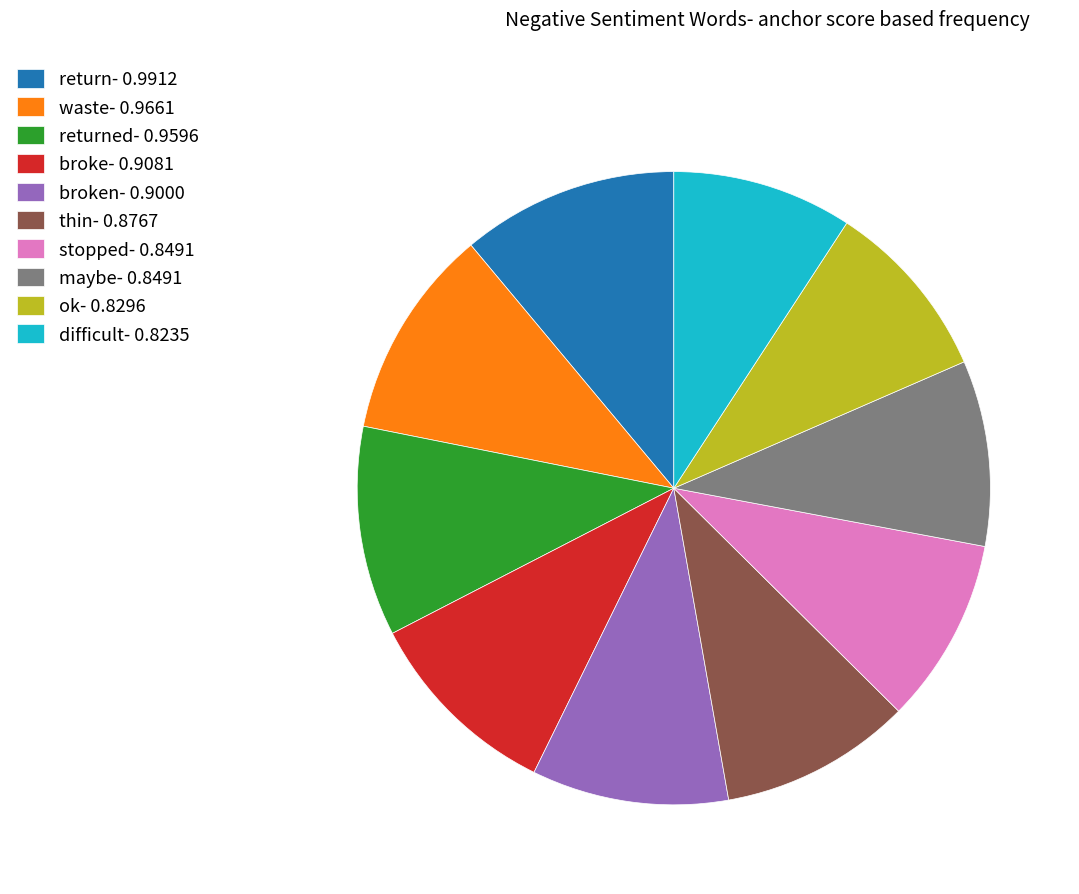

True or false: returned- 0.9596 accounts for 11% of the total.

True